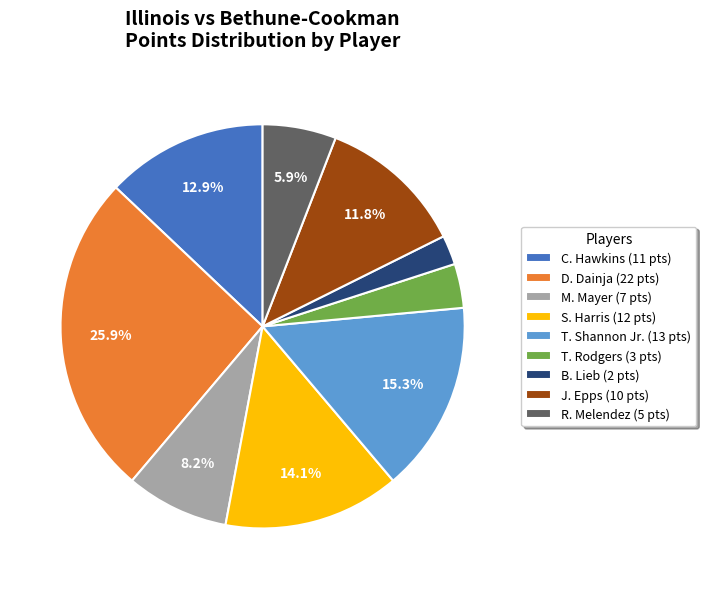

Is the sum of B. Lieb and R. Melendez greater than half?

No